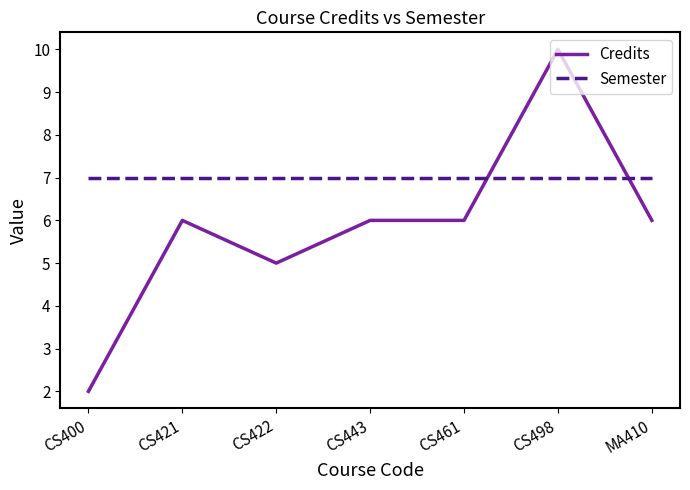

Which series has the largest range (max minus min)?

Credits